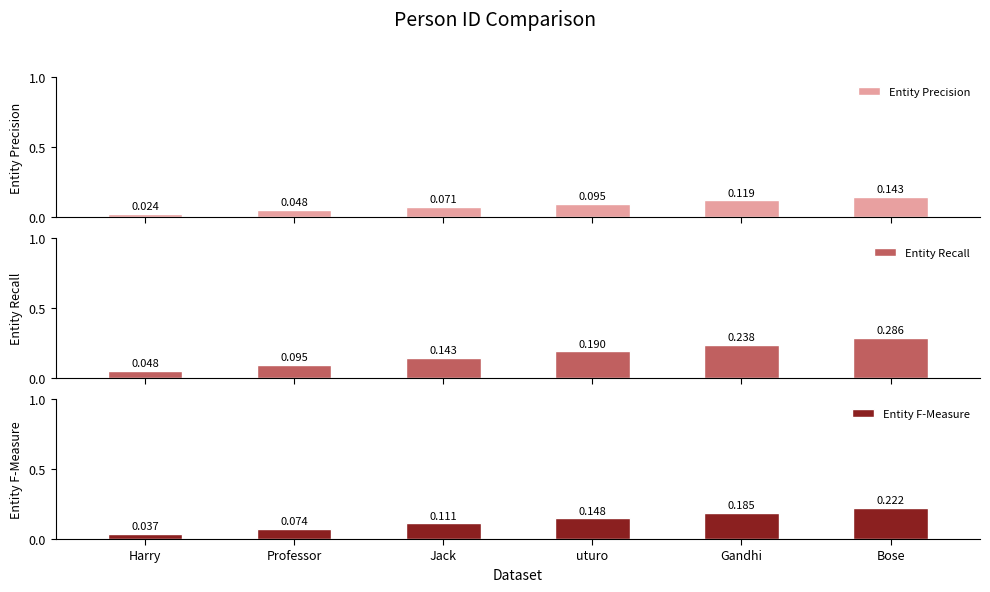

What is the difference between the Entity F-Measure values at uturo and Professor?

0.1